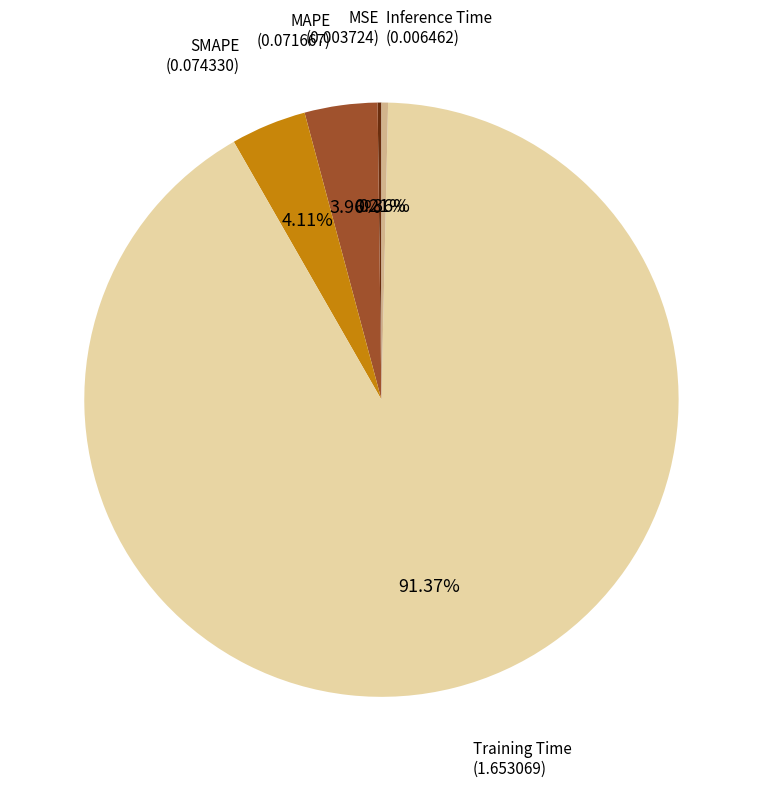

Does any single category account for the majority?

Yes